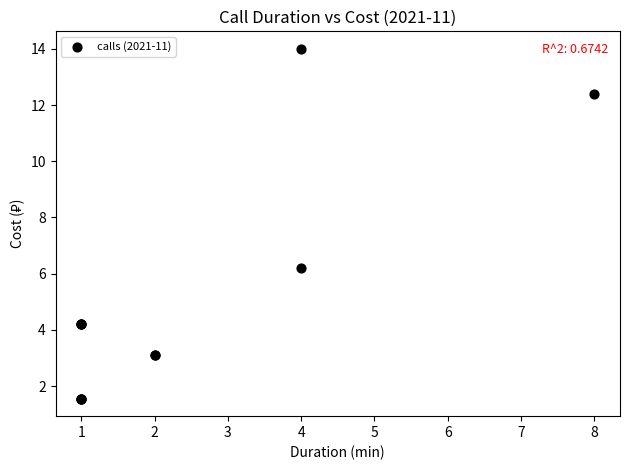

What Y value in the scatter plot is closest to 7?

6.2